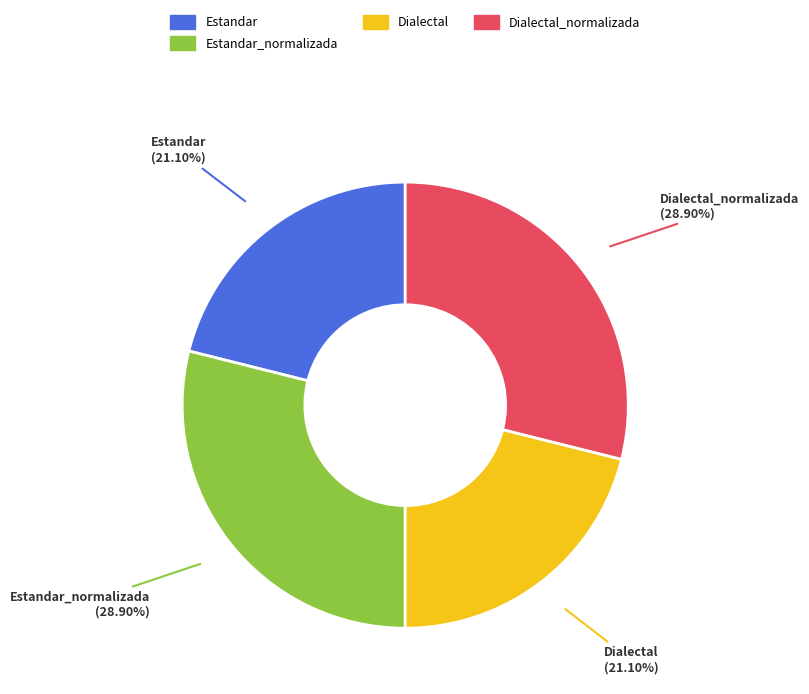

Does any single category account for the majority?

No